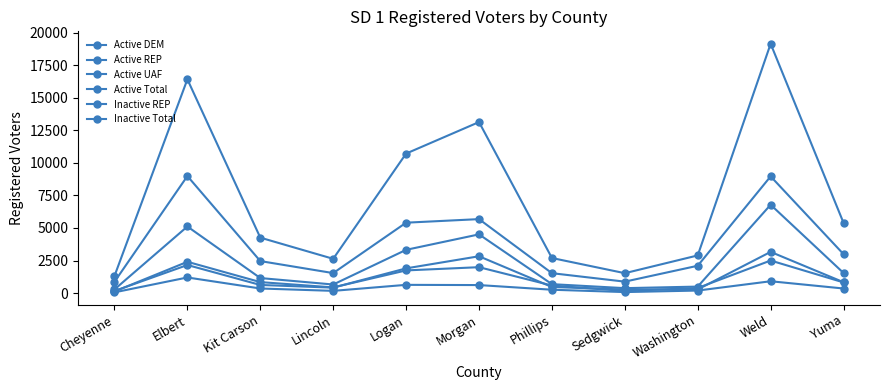

In Active UAF, how many points are lower than both neighbors (excluding endpoints)?

2